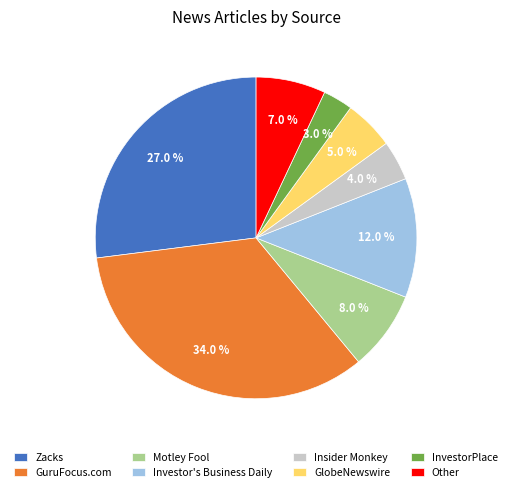

The GuruFocus.com slice represents 22% of the pie. True or false?

False